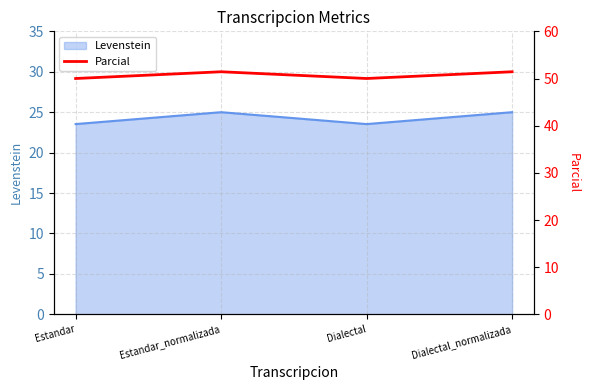

The chart shows a value of 24.5 at Estandar_normalizada. True or false?

False